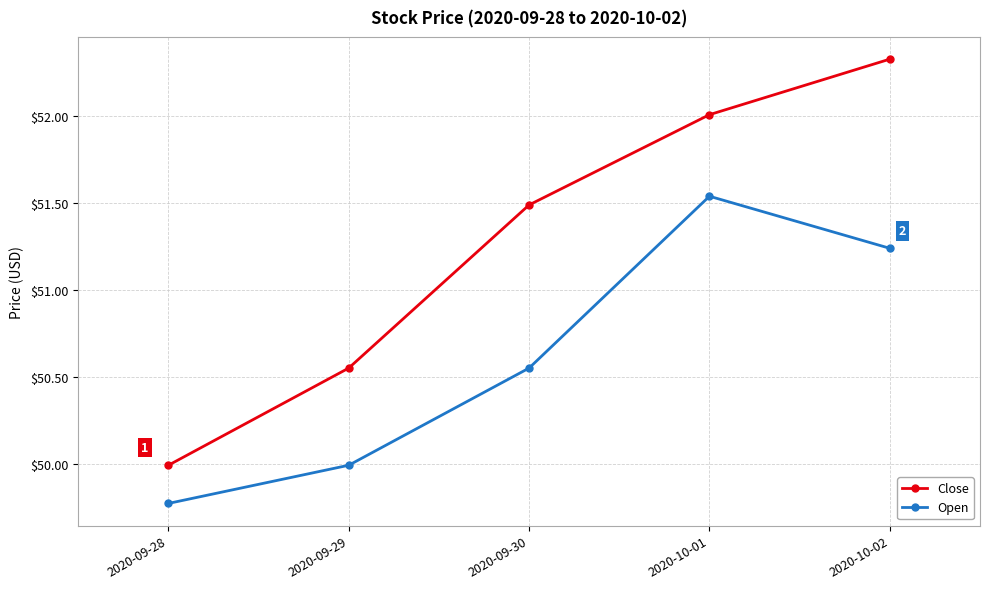

How many data points in Close are above 51?

3